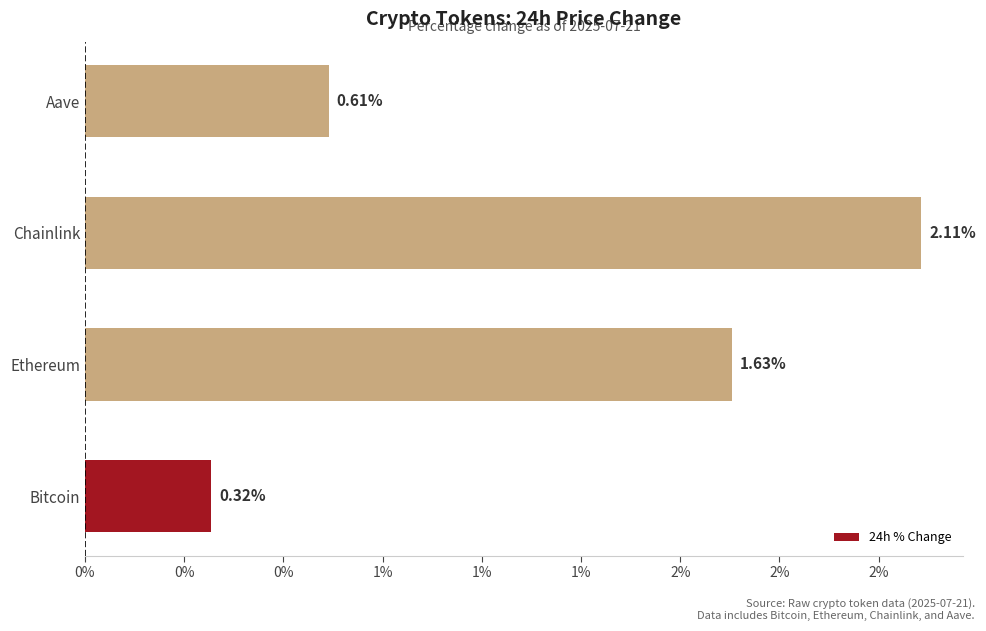

What is the difference between the maximum and minimum values?

1.8